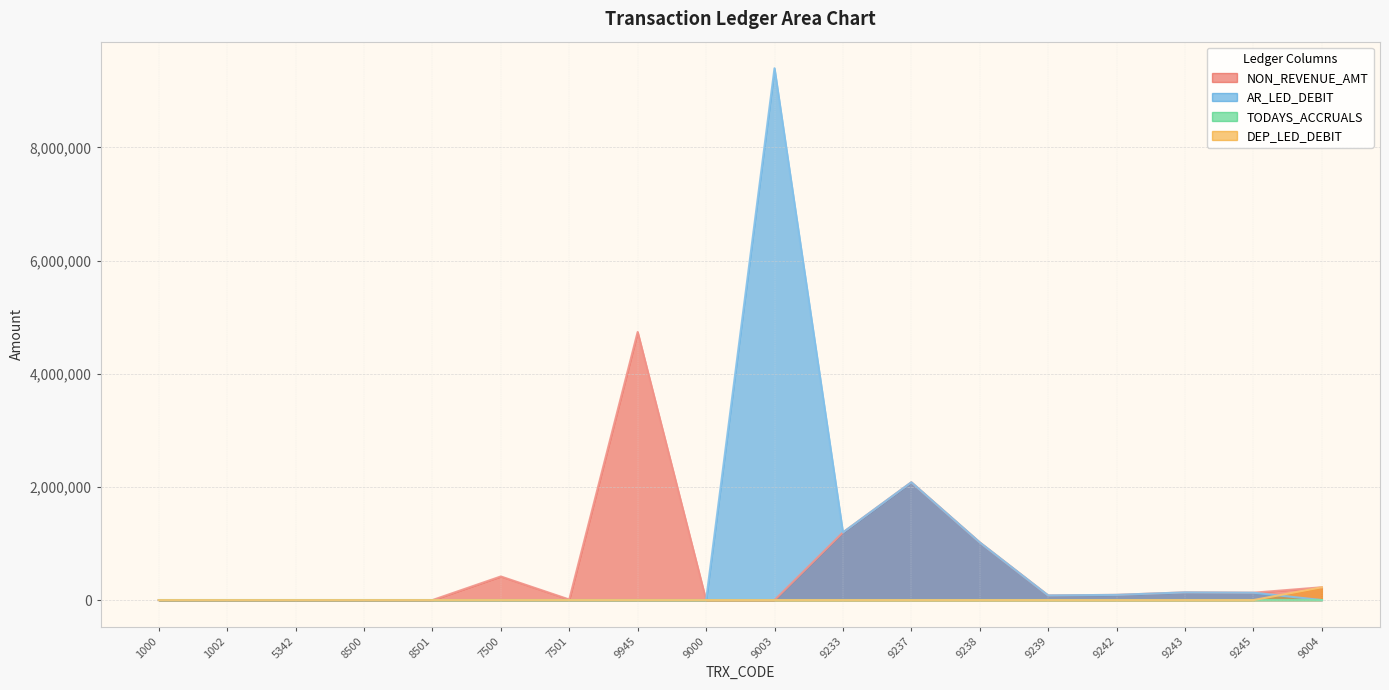

How many data points does each series have?

18